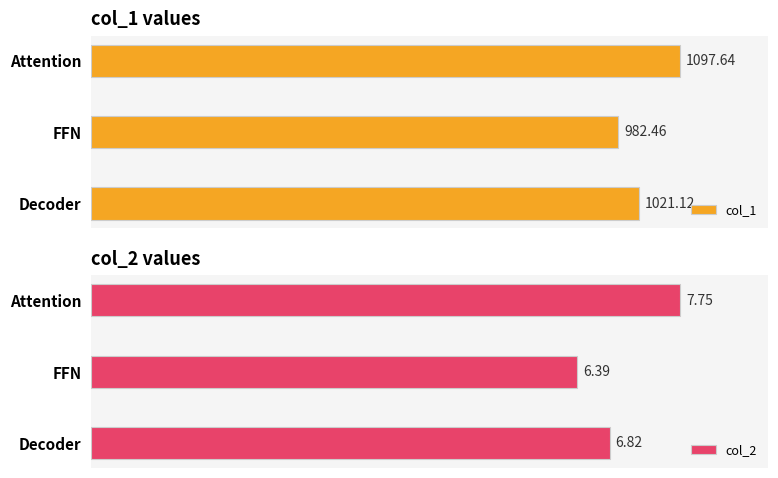

Between FFN and Decoder, which series saw the biggest shift?

col_1